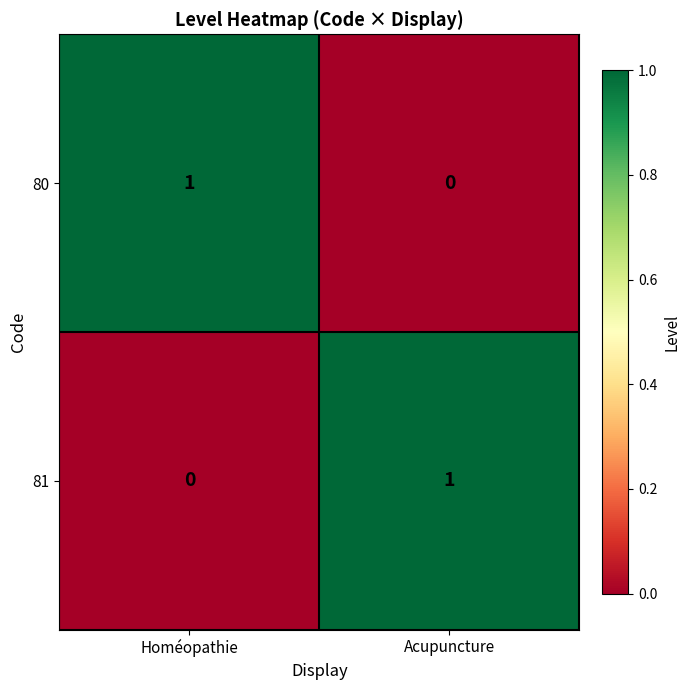

At which label is 81 closest to 0?

Homéopathie